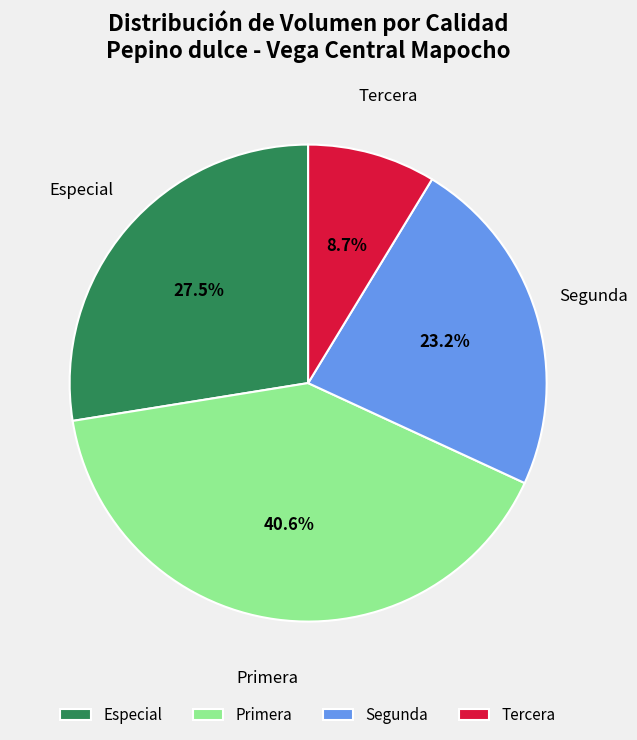

Count the number of slices in the pie.

4